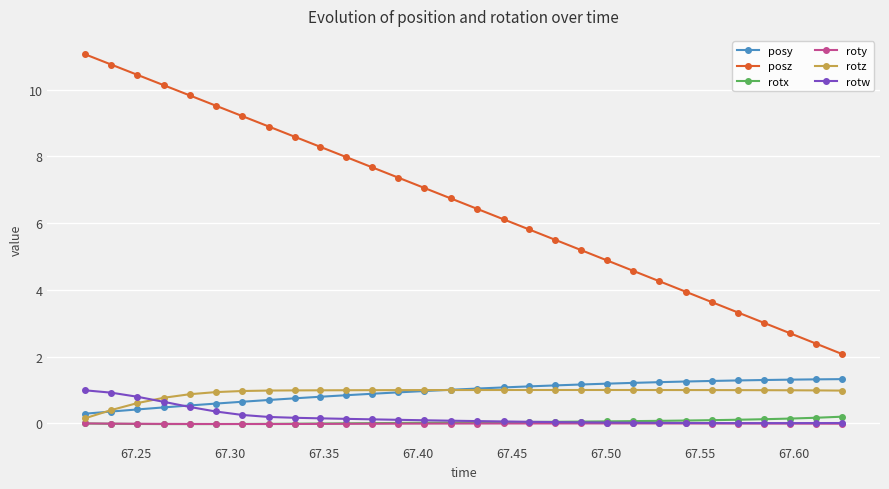

Which series has the largest range (max minus min)?

posz